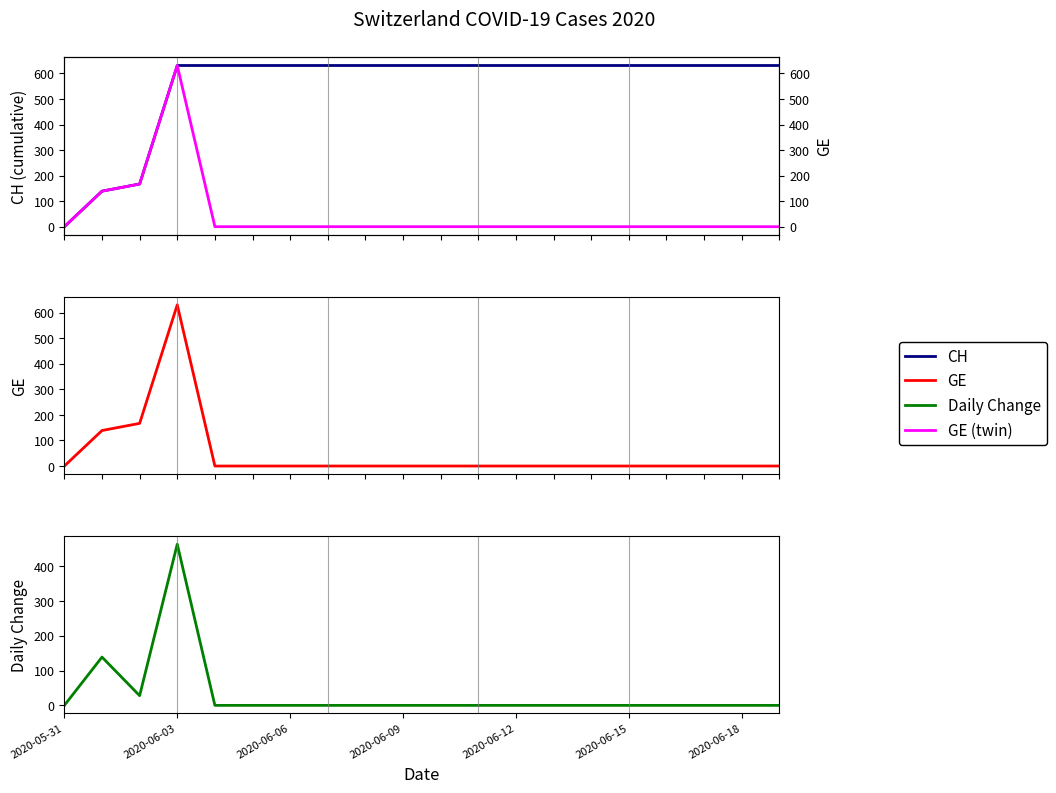

At 2020-06-18, list the series in order from largest to smallest.

CH, GE, Daily Change